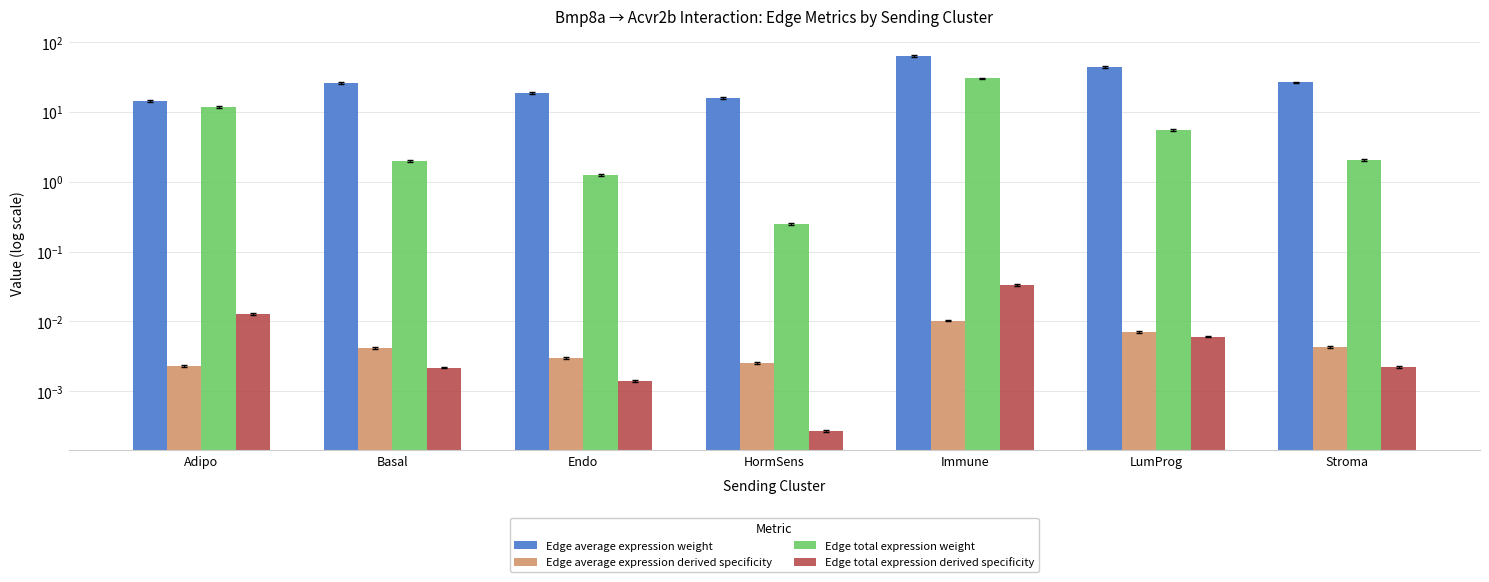

Is the value of Edge total expression weight at Adipo greater than the value of Edge average expression weight at Stroma?

No